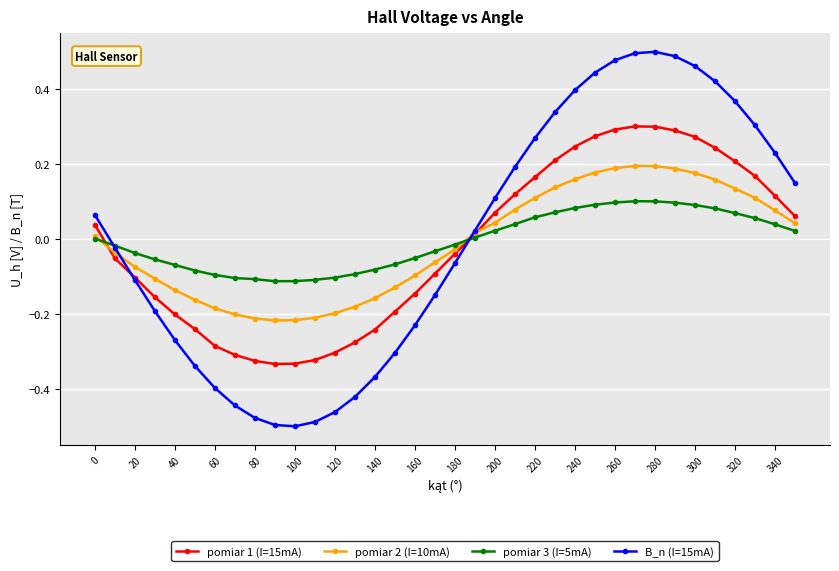

Which series has the largest range (max minus min)?

B_n (I=15mA)